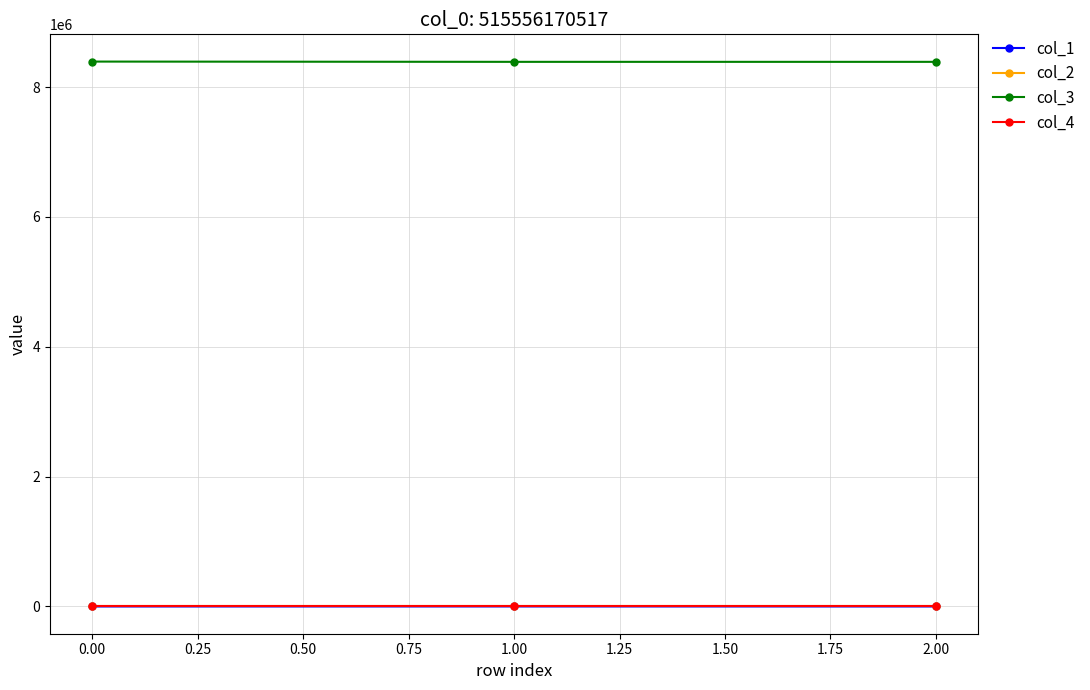

How many col_2 values are between 0 and 1?

2